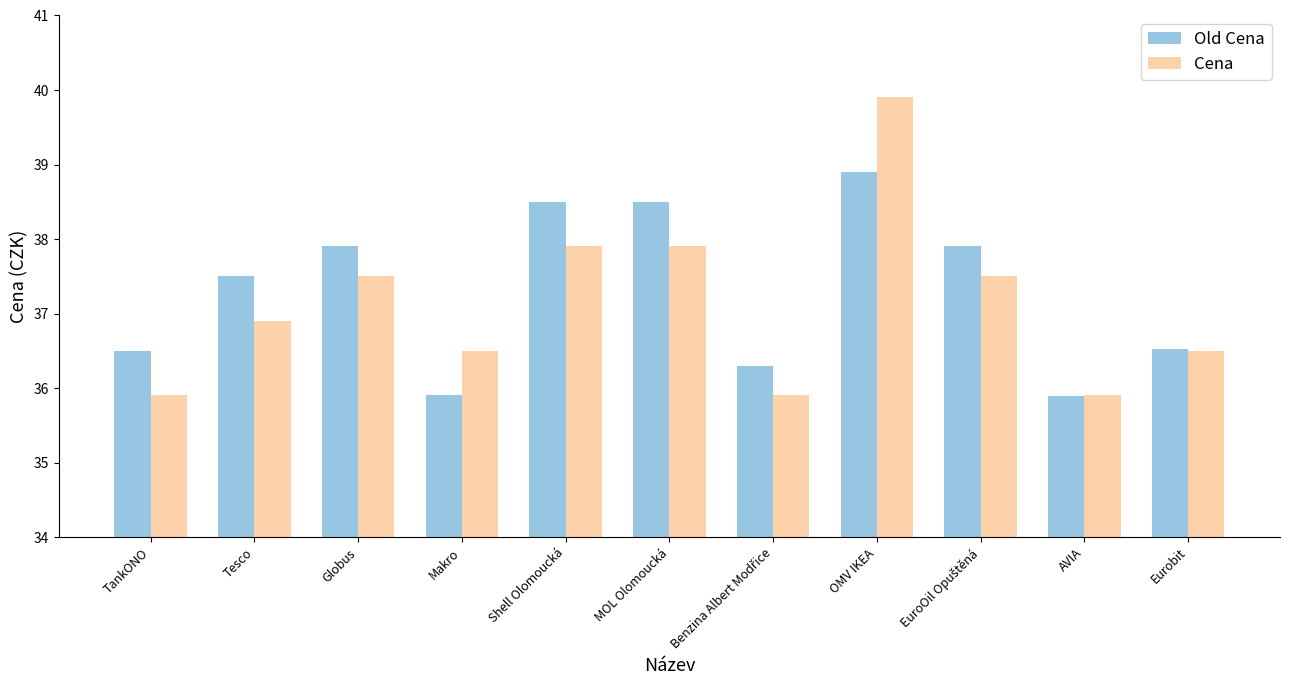

Reading left to right, what are all the values shown in this chart?

Old Cena: 36.5	37.5	37.9	35.9	38.5	38.5	36.3	38.9	37.9	35.9	36.5
Cena: 35.9	36.9	37.5	36.5	37.9	37.9	35.9	39.9	37.5	35.9	36.5